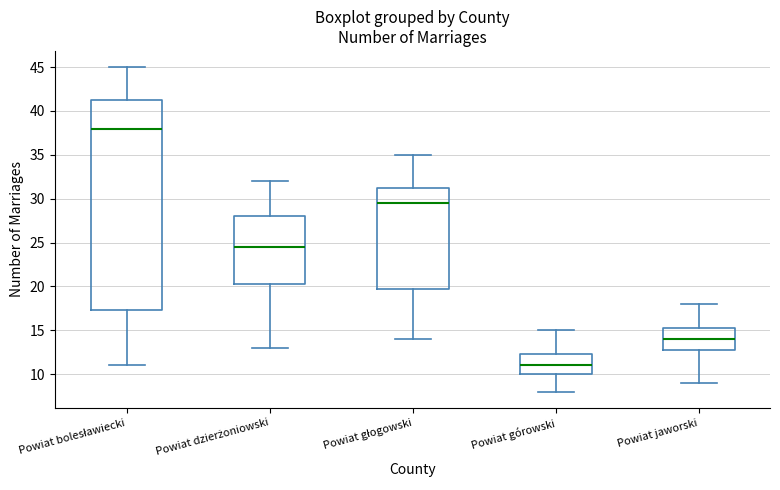

Reading left to right, read every box against the y-axis: the position of its median line, the range the box covers, and the ends of its whiskers. The values are not printed on the chart, so give them approximately, as read against the axis.

Powiat bolesławiecki: median 38.0, box 17.5 to 41.5, whiskers 11.0 to 45.0
Powiat dzierżoniowski: median 24.5, box 20.5 to 28.0, whiskers 13.0 to 32.0
Powiat głogowski: median 29.5, box 20.0 to 31.5, whiskers 14.0 to 35.0
Powiat górowski: median 11.0, box 10.0 to 12.5, whiskers 8.0 to 15.0
Powiat jaworski: median 14.0, box 13.0 to 15.5, whiskers 9.0 to 18.0